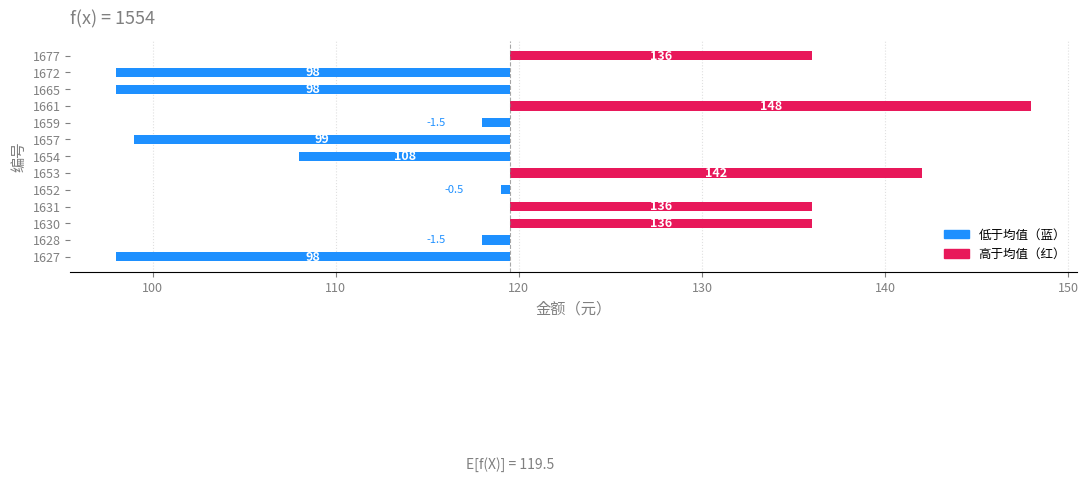

The chart shows a value of 27.2 at 1630. True or false?

False